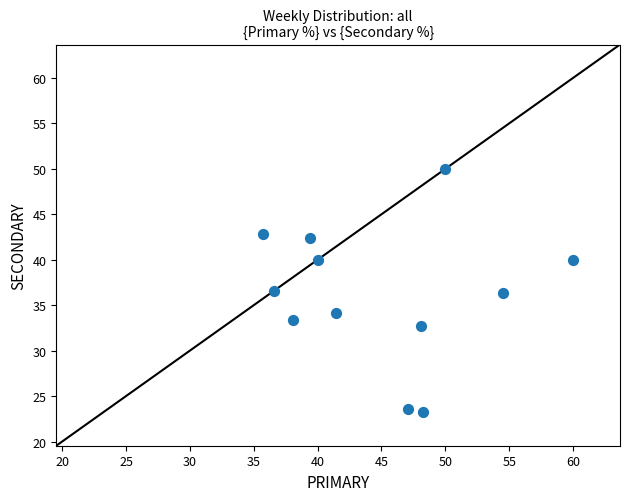

What is the average Y value?

36.3